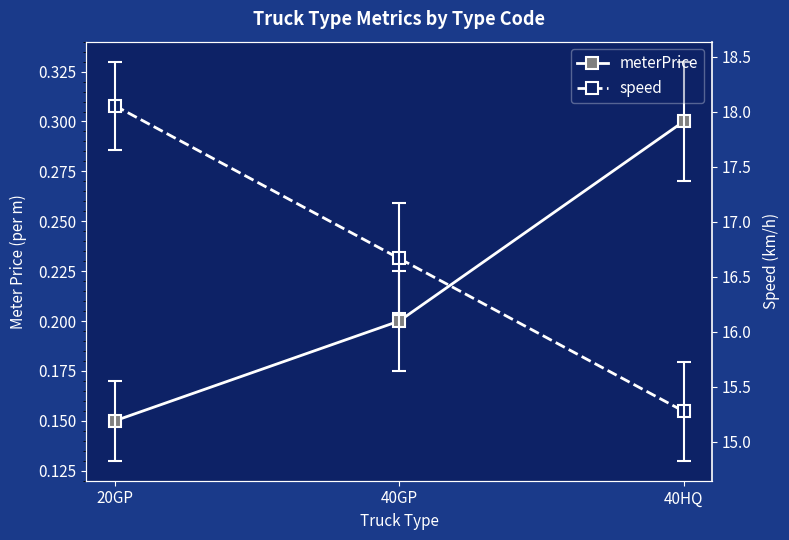

At which label does speed reach its peak?

20GP